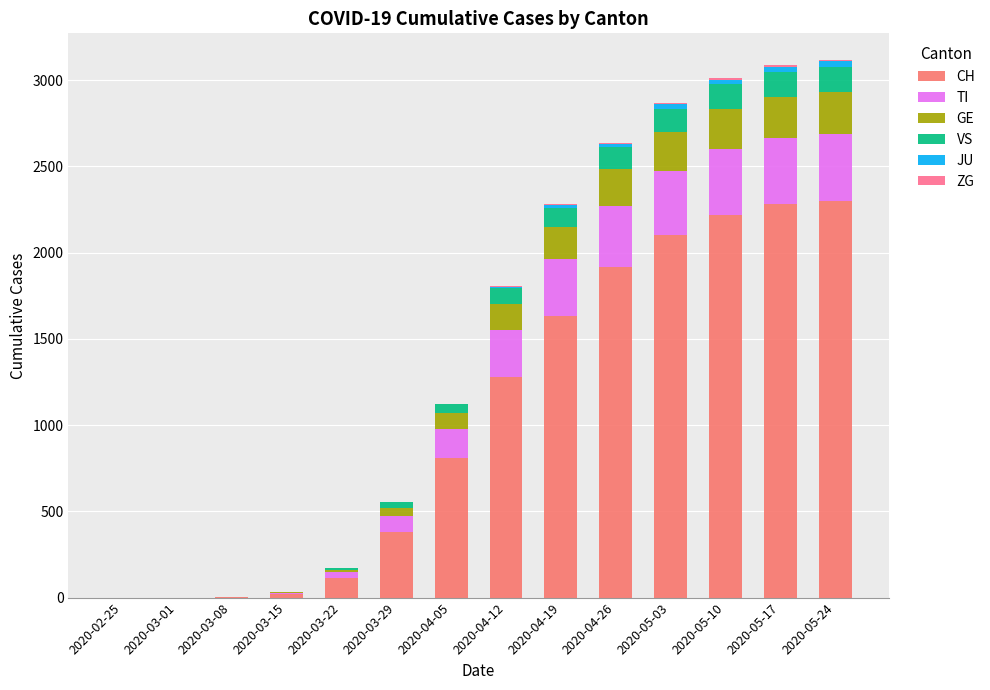

Rank the series at 2020-04-26 from highest to lowest value.

CH, TI, GE, VS, JU, ZG